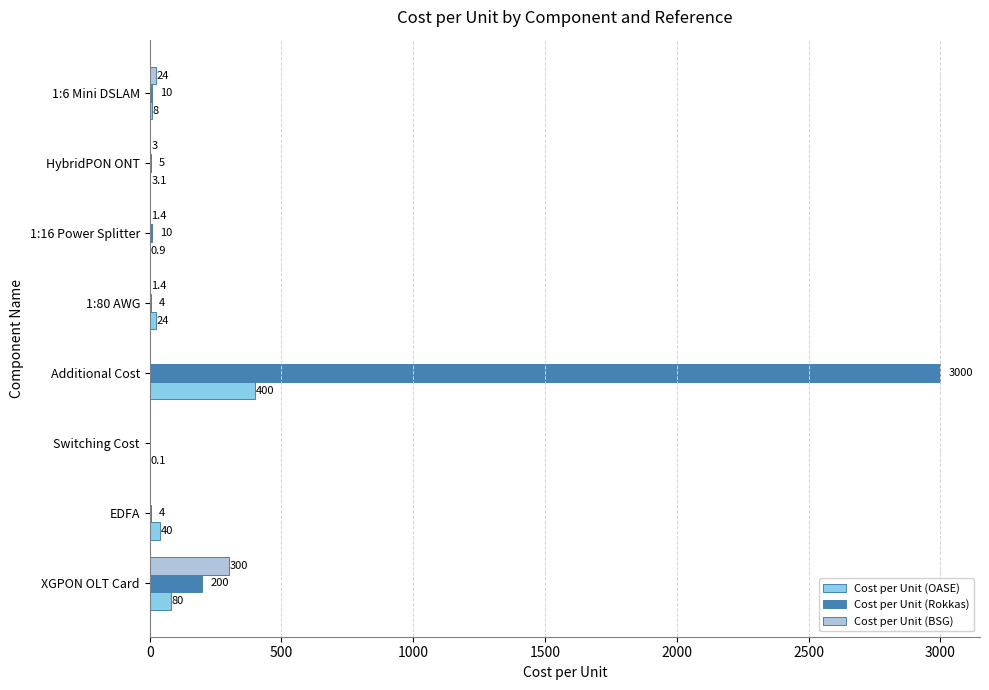

At which category does the chart reach its peak across all series?

Additional Cost